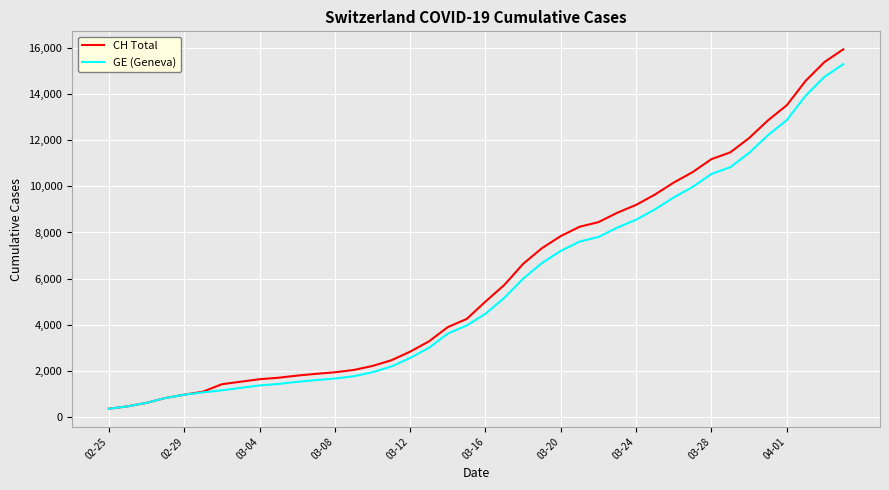

What is the maximum value shown in the chart?

15926